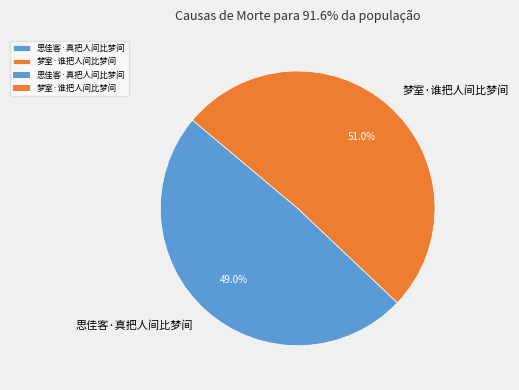

What is the largest slice in the pie chart?

梦室·谁把人间比梦间